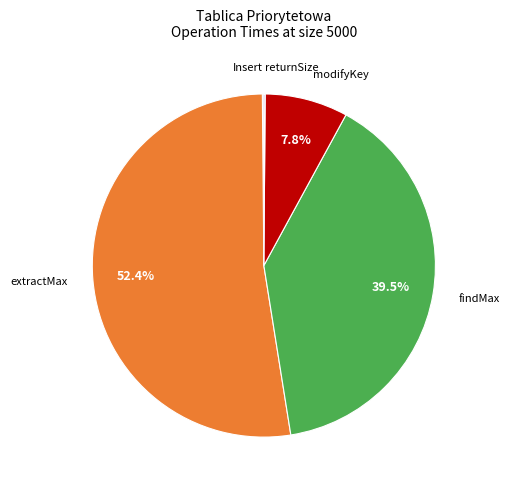

Approximately how many times larger is the value at modifyKey compared to extractMax?

0.1